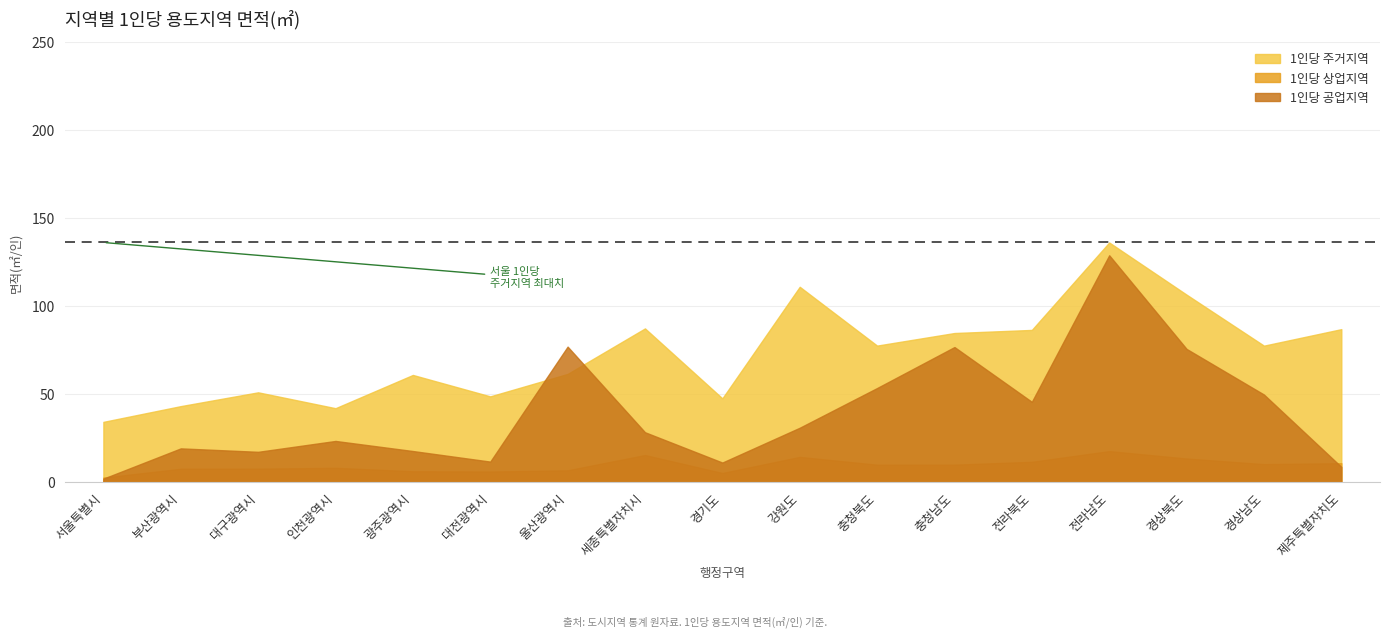

Which category has the lowest value in the 1인당 상업지역 series?

서울특별시